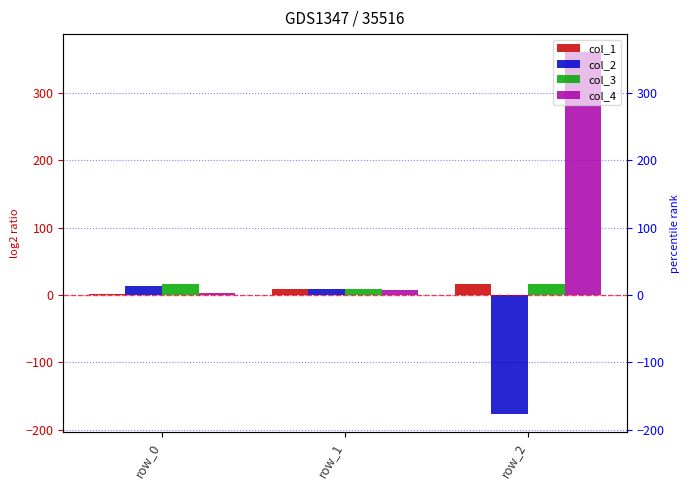

What is the total value across all series at row_0?

34.0